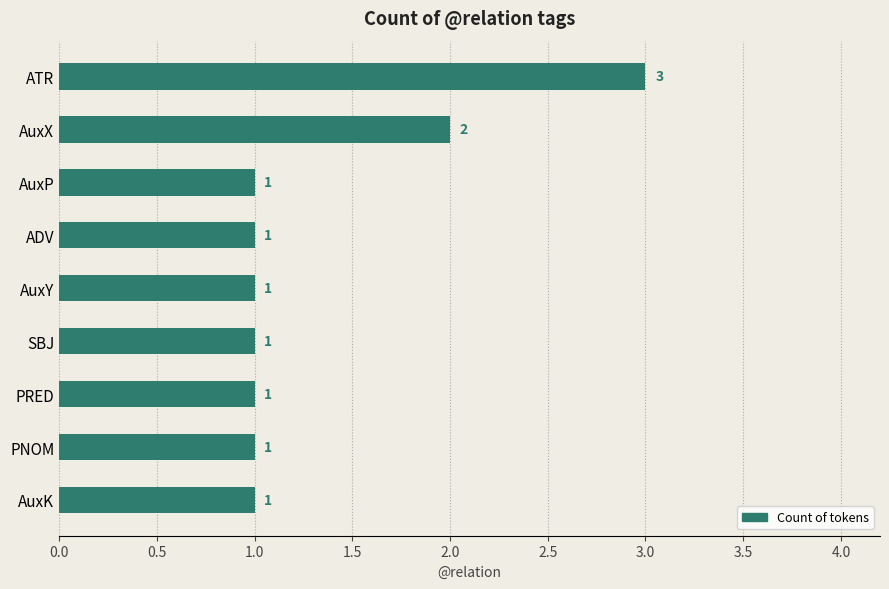

What is the sum of the values at AuxX and PNOM?

3